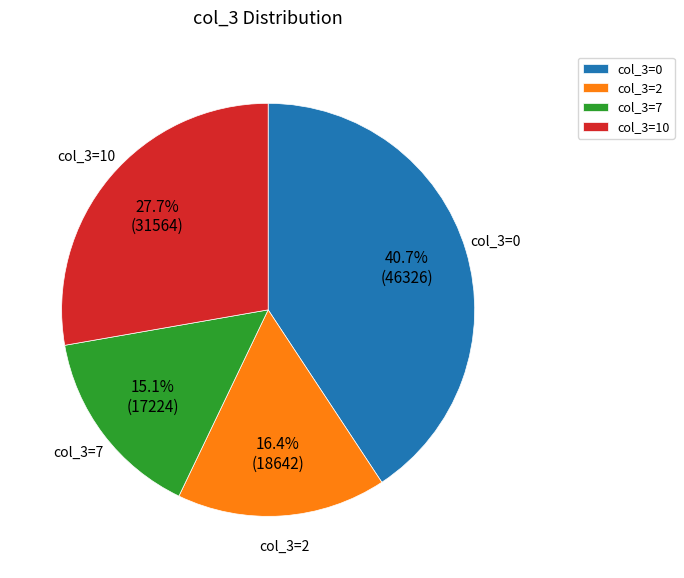

Does any single category account for the majority?

No